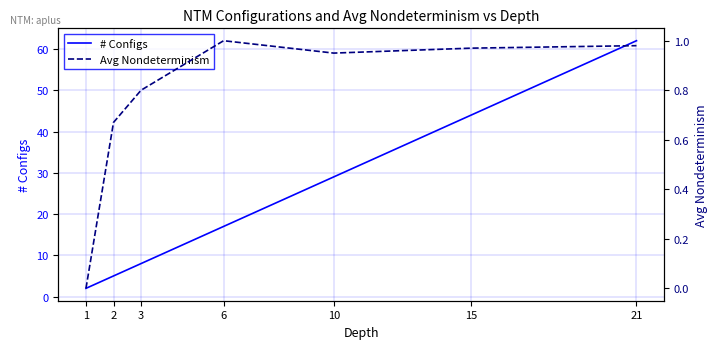

How many data points in # Configs are above 17?

3